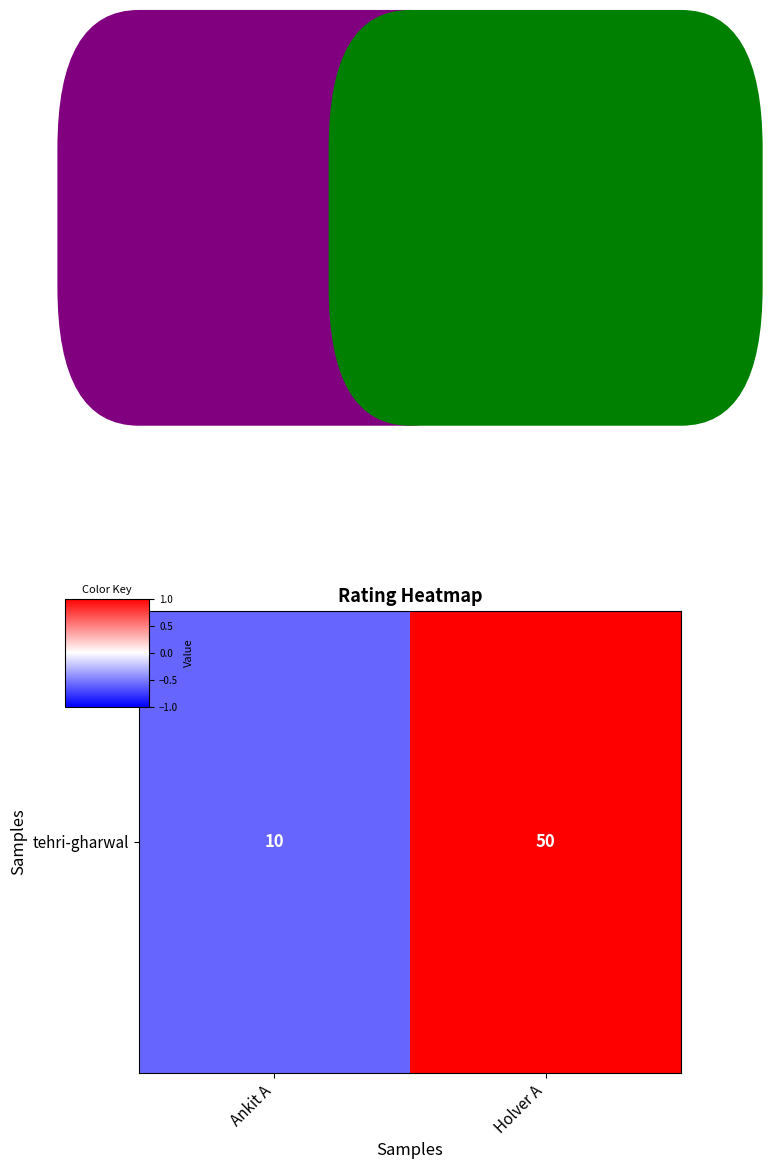

The chart shows a value of 12 at Holver A. True or false?

False